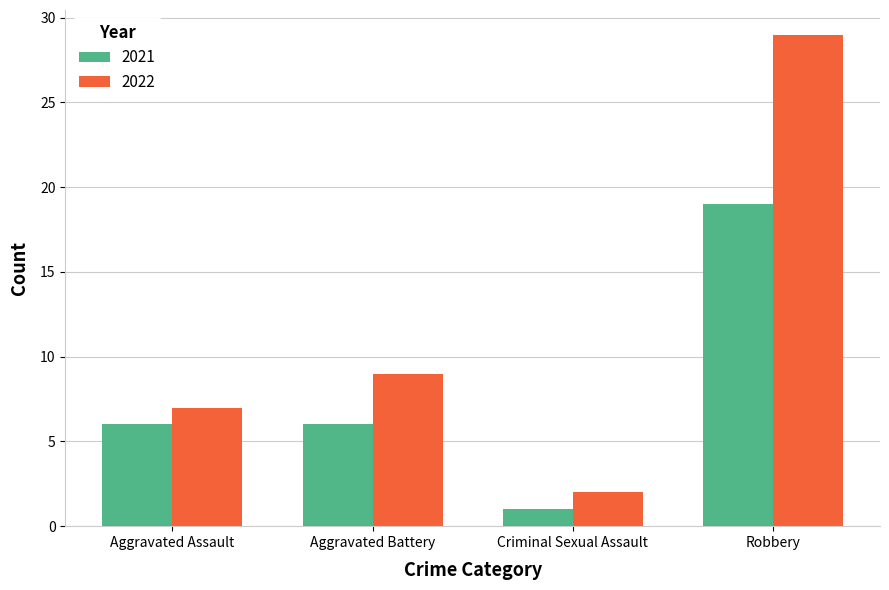

What is the highest value of the 2022 series?

29